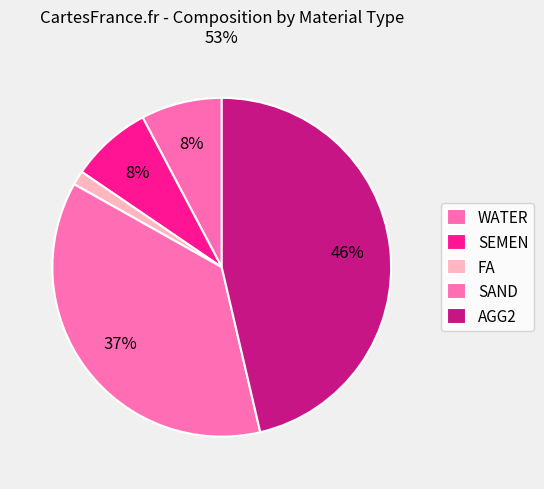

Does any single category account for the majority?

No